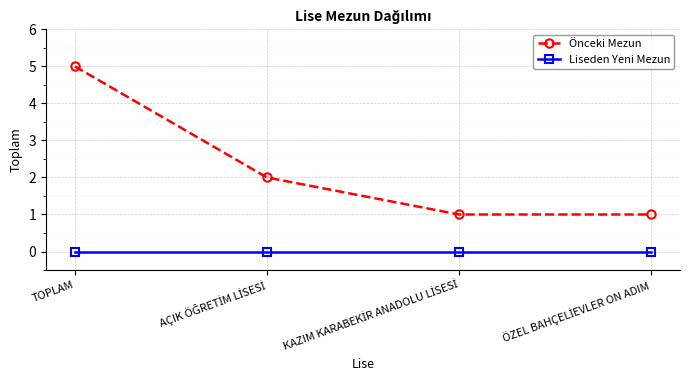

At which category does the chart reach its peak across all series?

TOPLAM